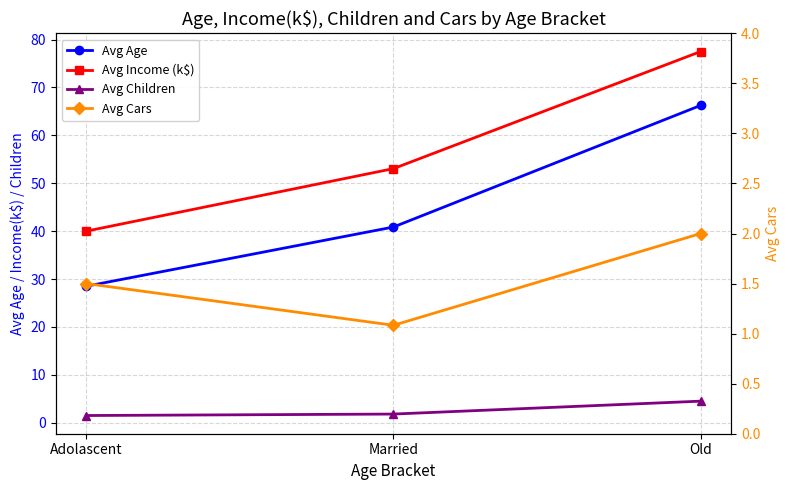

What is the approximate value of Avg Income (k$) at Old?

77.5